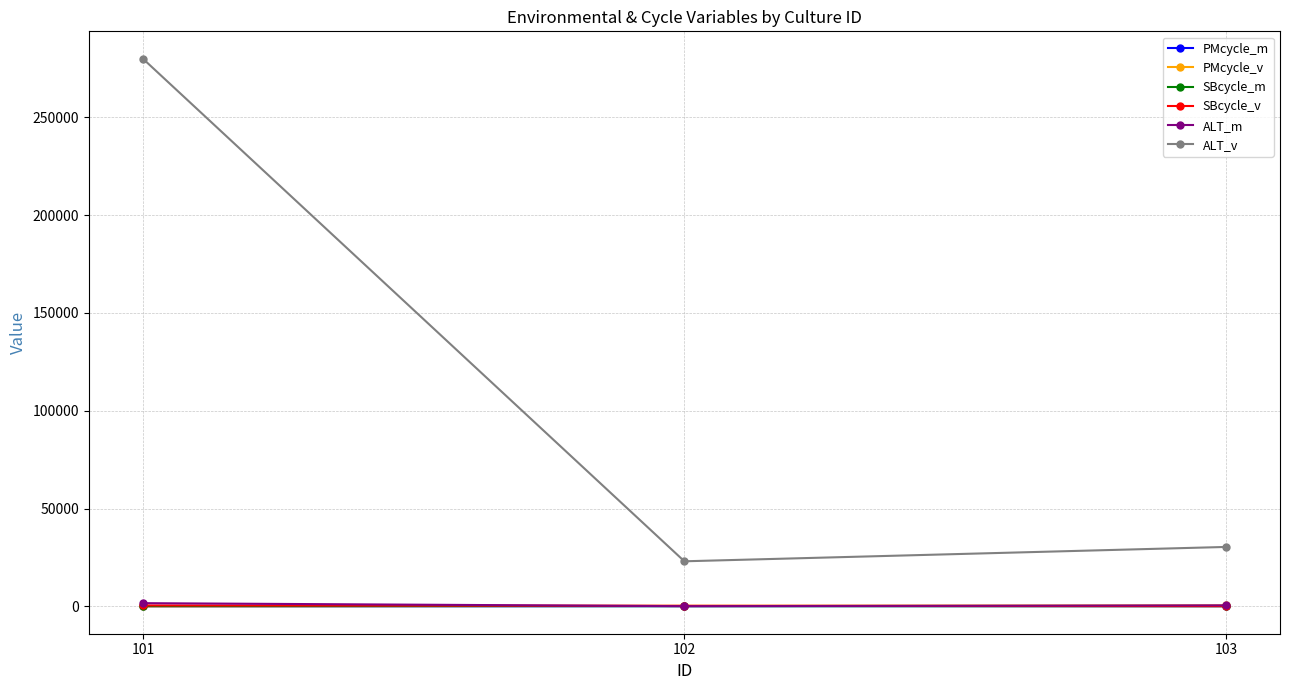

Rank the categories by ALT_v value from highest to lowest.

101, 103, 102